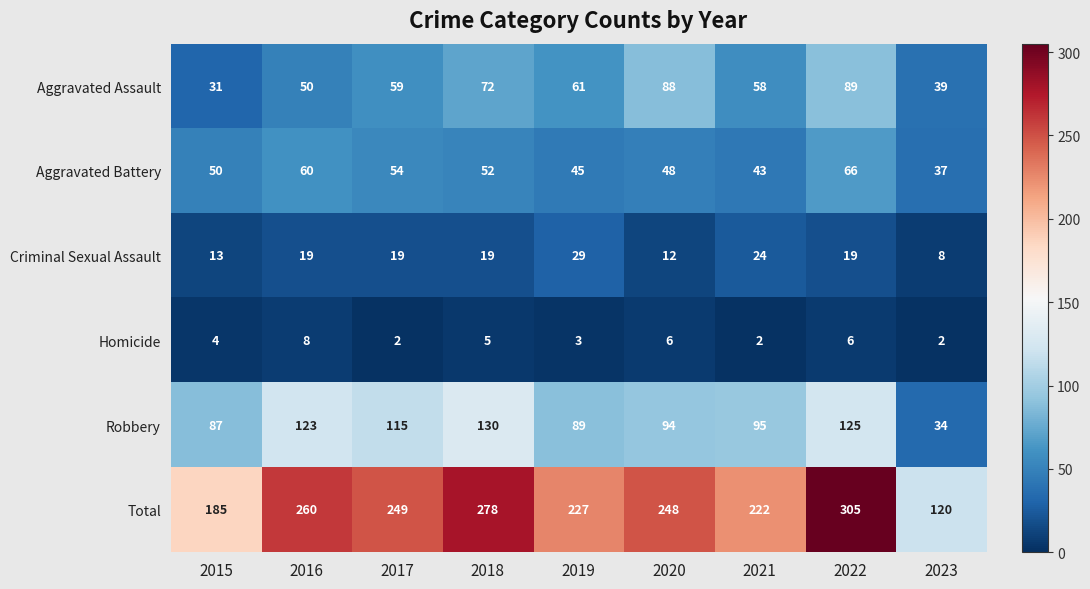

Which category has the highest value across all series?

2022